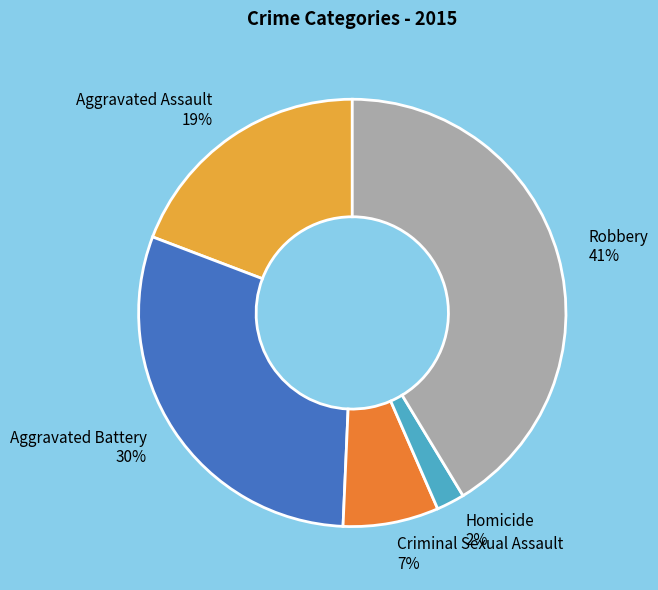

Rank the categories by value from lowest to highest.

Homicide, Criminal Sexual Assault, Aggravated Assault, Aggravated Battery, Robbery